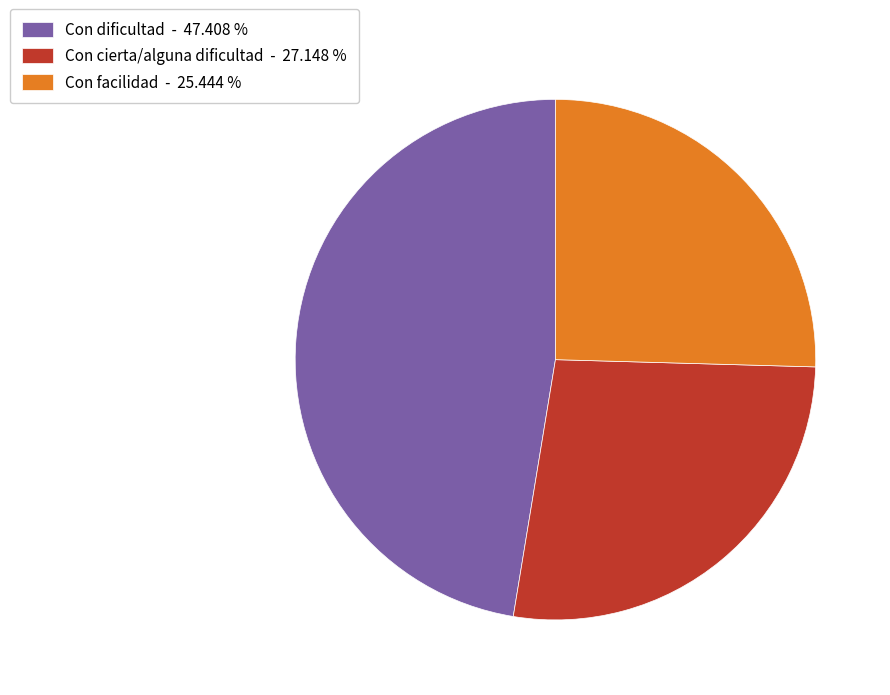

Do Con dificultad - 47.408 % and Con cierta/alguna dificultad - 27.148 % together represent more than half of the pie?

Yes